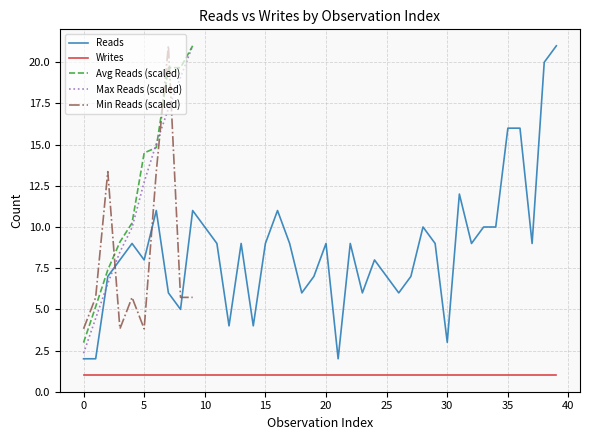

True or false: Writes and Reads intersect in this chart.

False